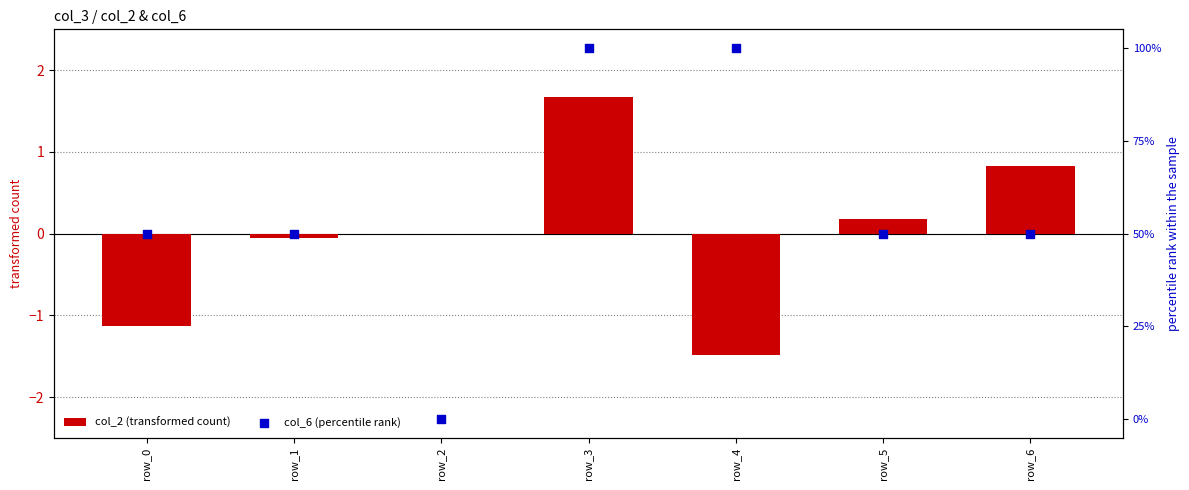

At how many categories does at least one series exceed 52?

2